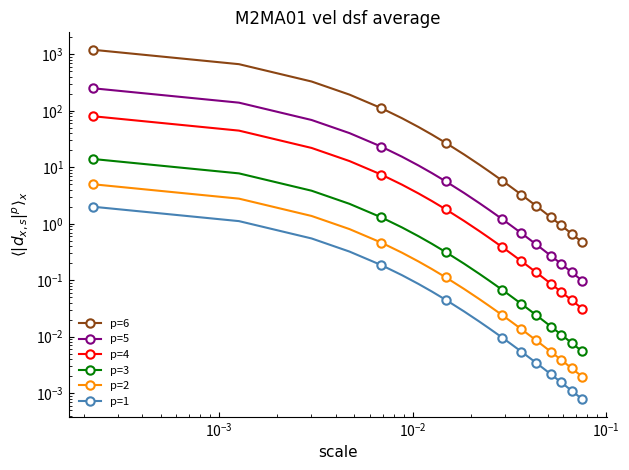

How many series are shown in this chart?

6